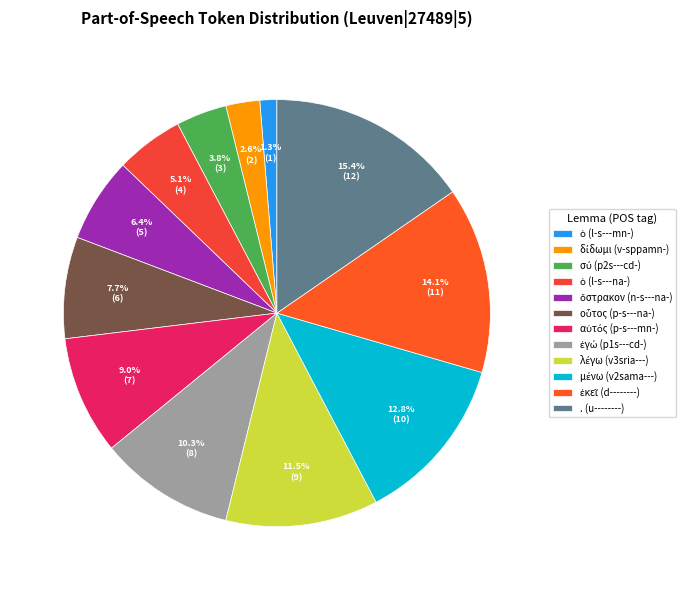

Is it true that . (u--------) is 15% of the pie?

True